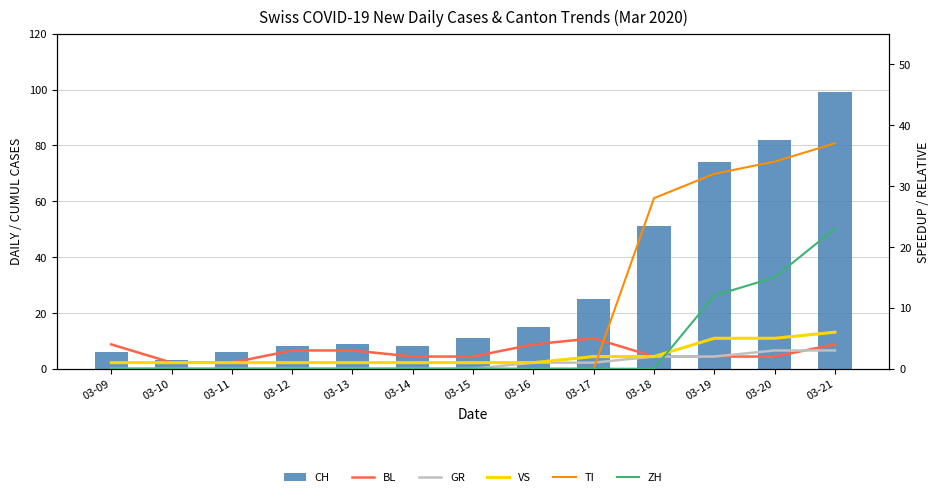

What is the maximum value shown in the chart?

99